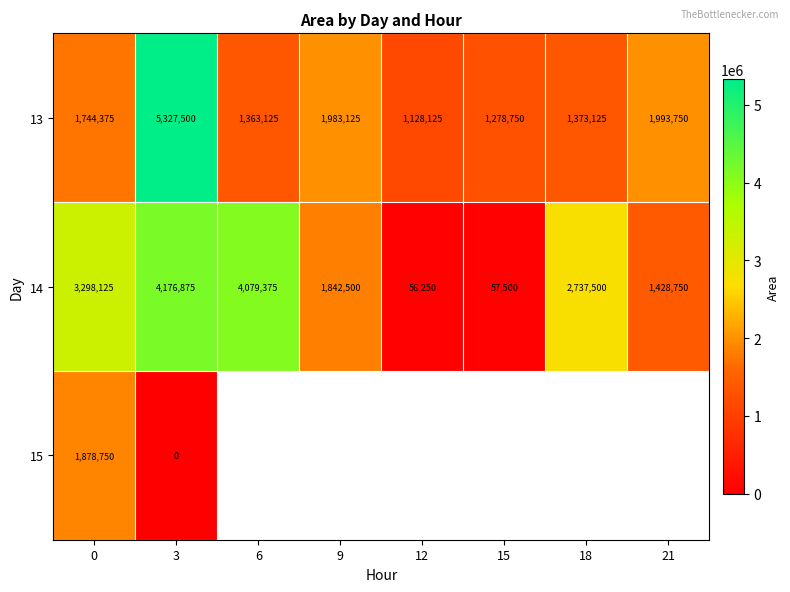

What is the sum of all 14 values?

17676875